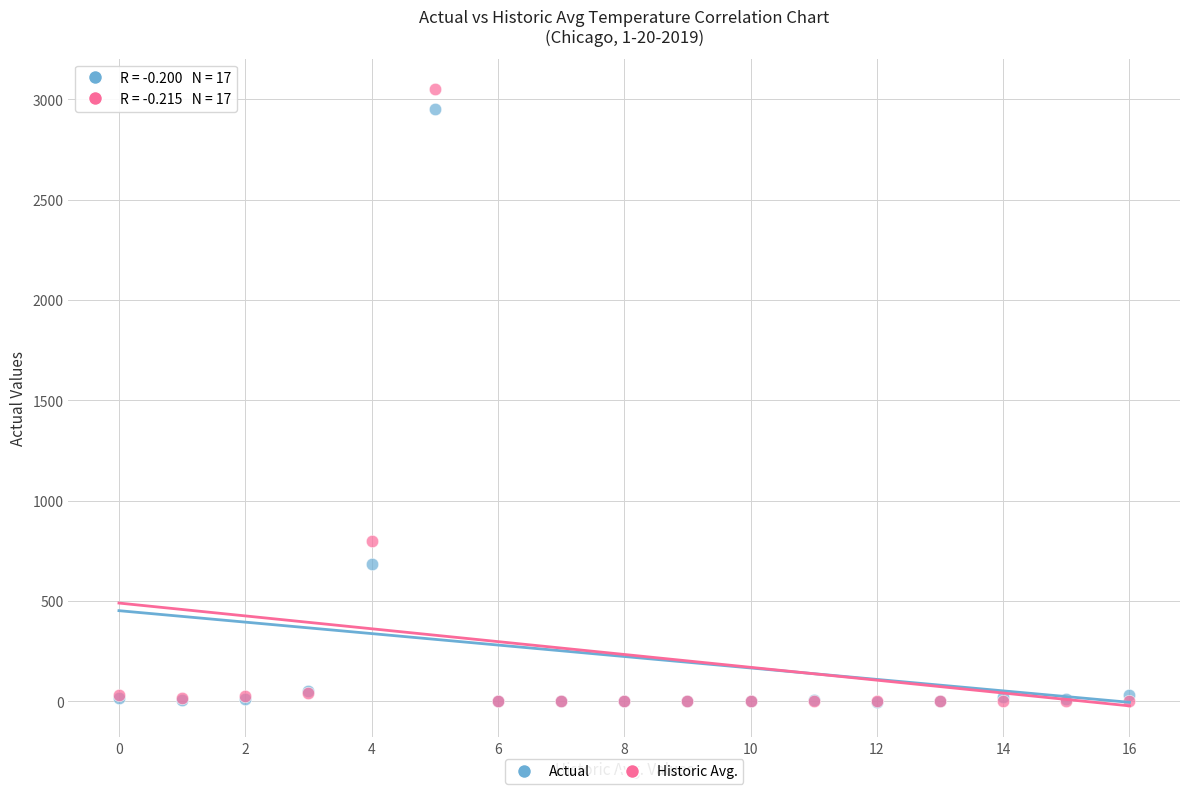

In the Historic Avg. series, what Y value is closest to 1525?

799.0